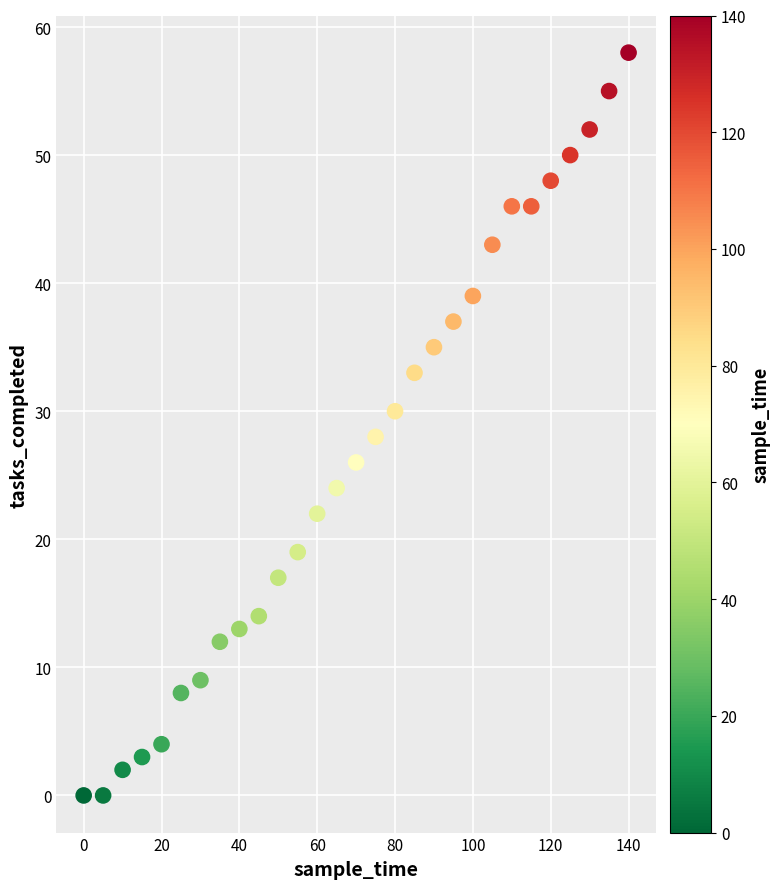

What is the range of X values (max minus min)?

140